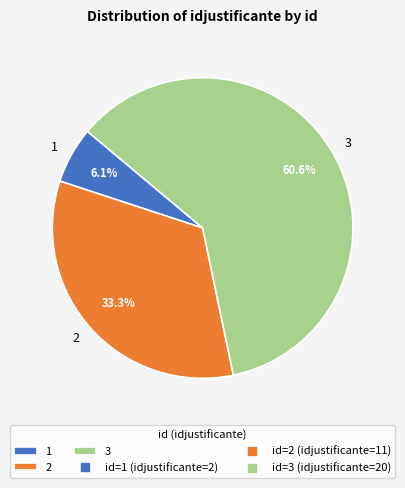

Rank the categories by value from lowest to highest.

1, 2, 3